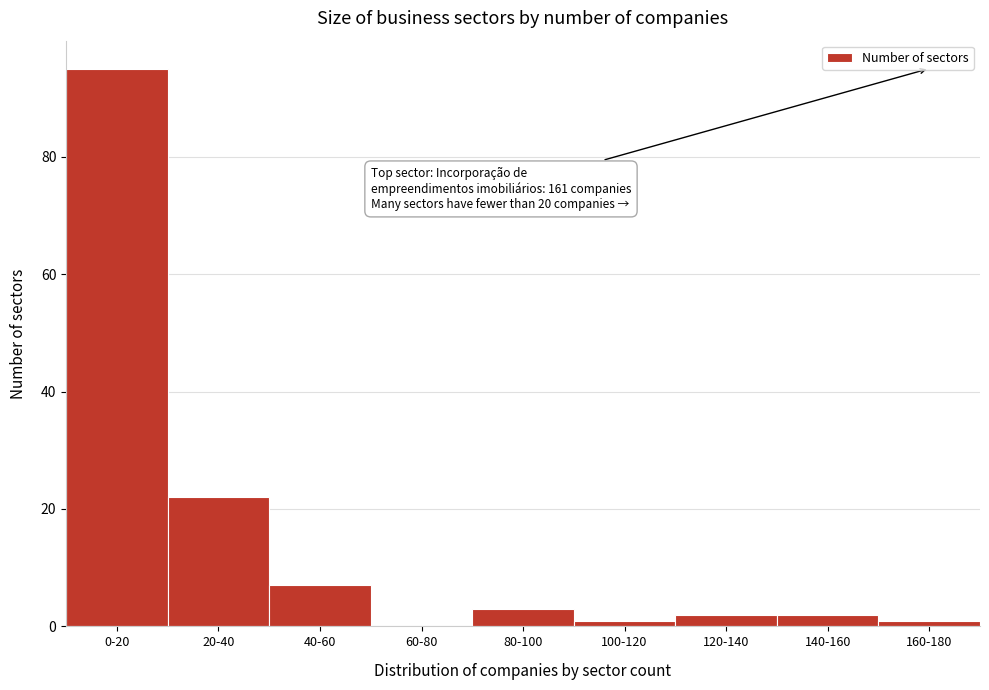

Reading left to right, list all the values displayed in this chart.

0-20=95	20-40=22	40-60=7	60-80=0	80-100=3	100-120=1	120-140=2	140-160=2	160-180=1